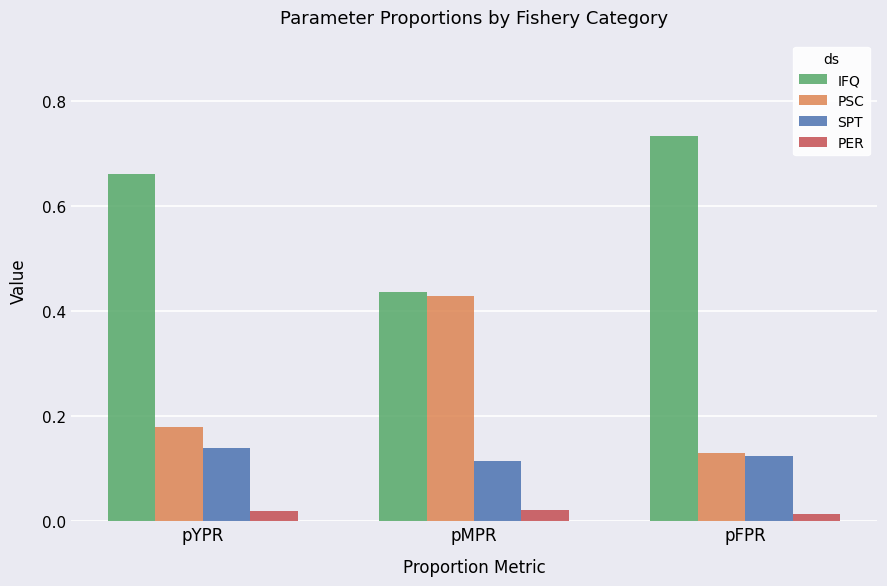

What are all the series names shown in the legend?

IFQ, PSC, SPT, PER